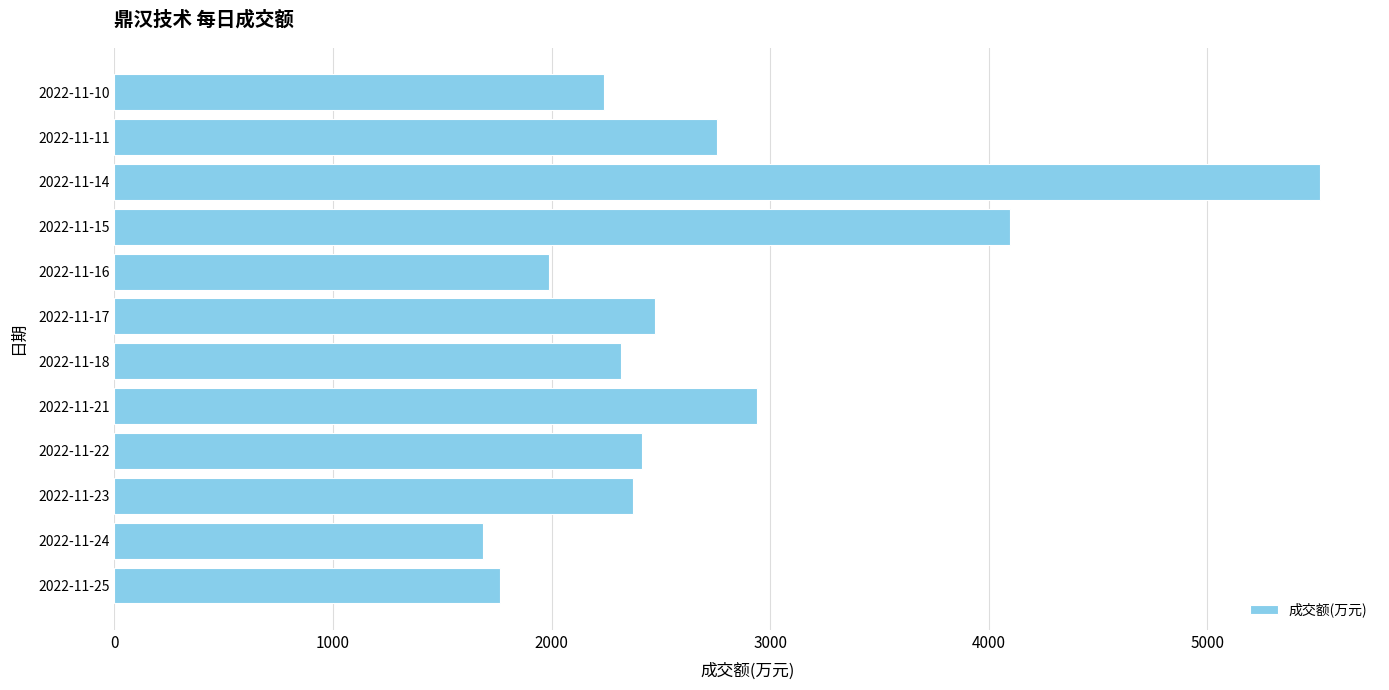

Approximately how many times larger is the value at 2022-11-16 compared to 2022-11-21?

0.7